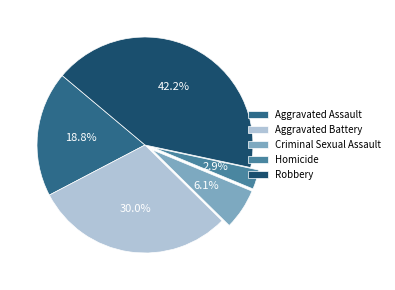

Which slice is the largest?

Robbery